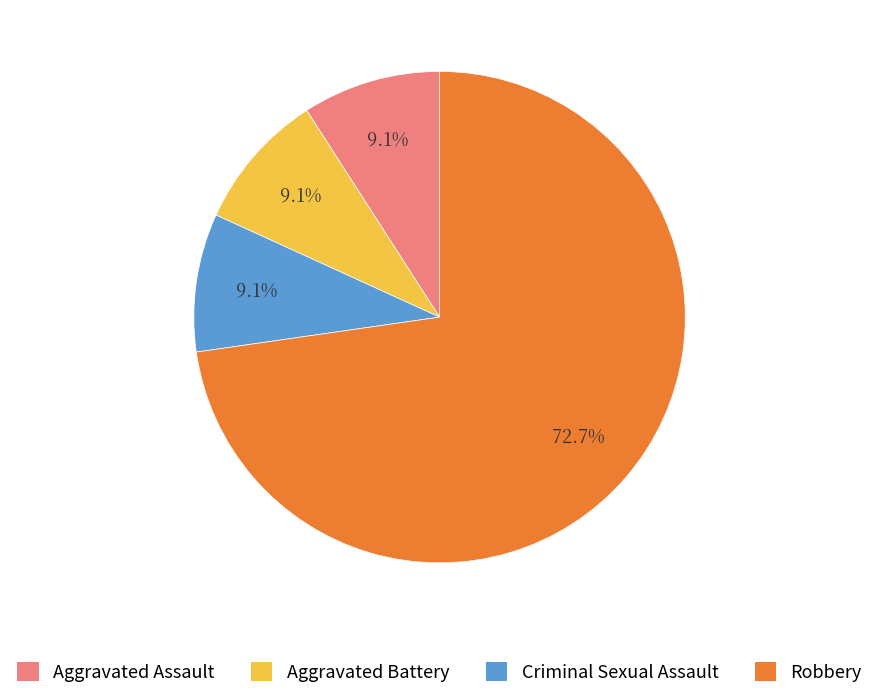

What is the ratio of the value at Robbery to the value at Criminal Sexual Assault?

8.0